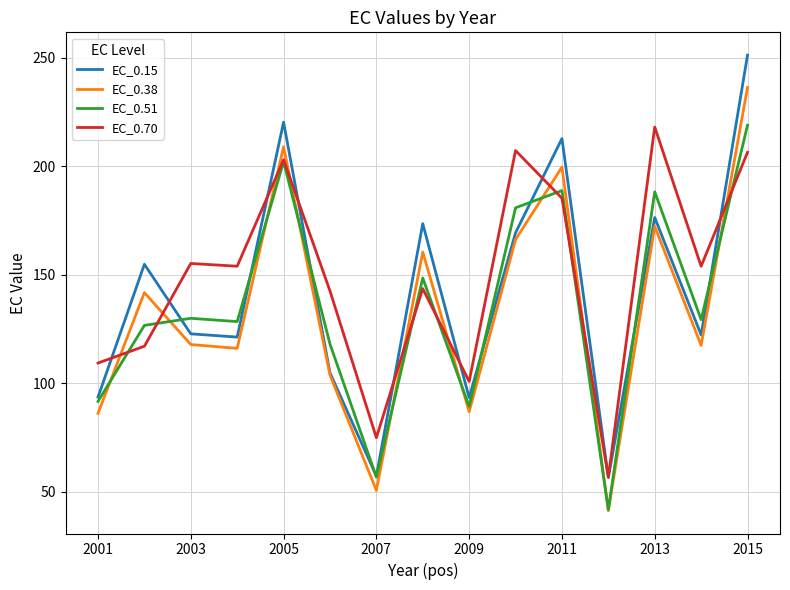

What is the minimum value shown in the chart?

41.3